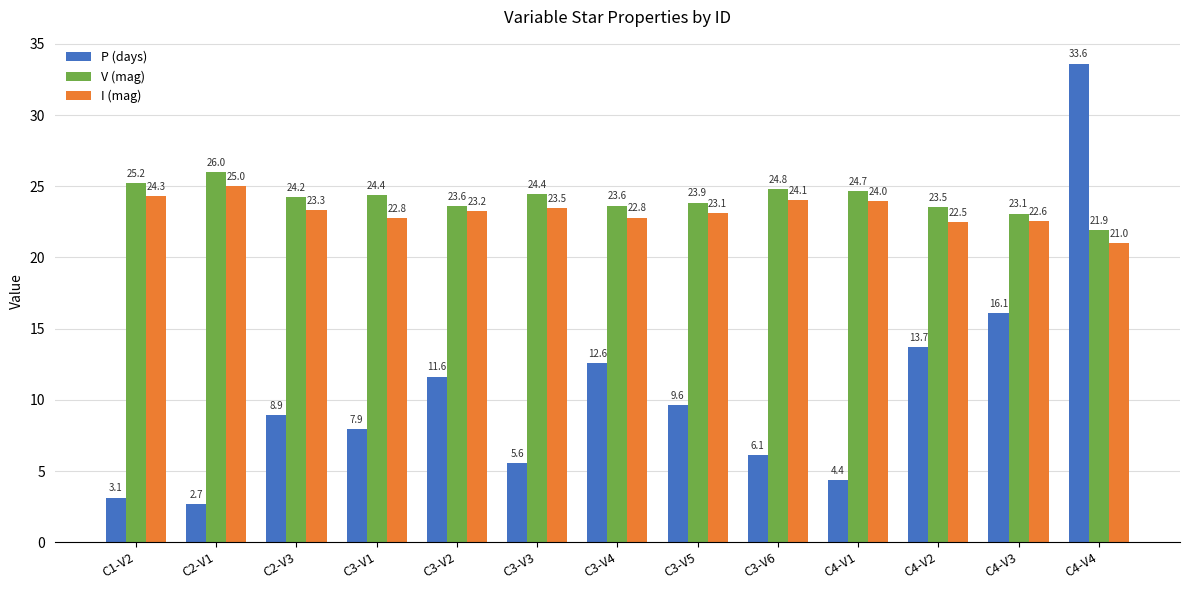

What is the difference between the I (mag) values at C2-V1 and C4-V2?

2.5